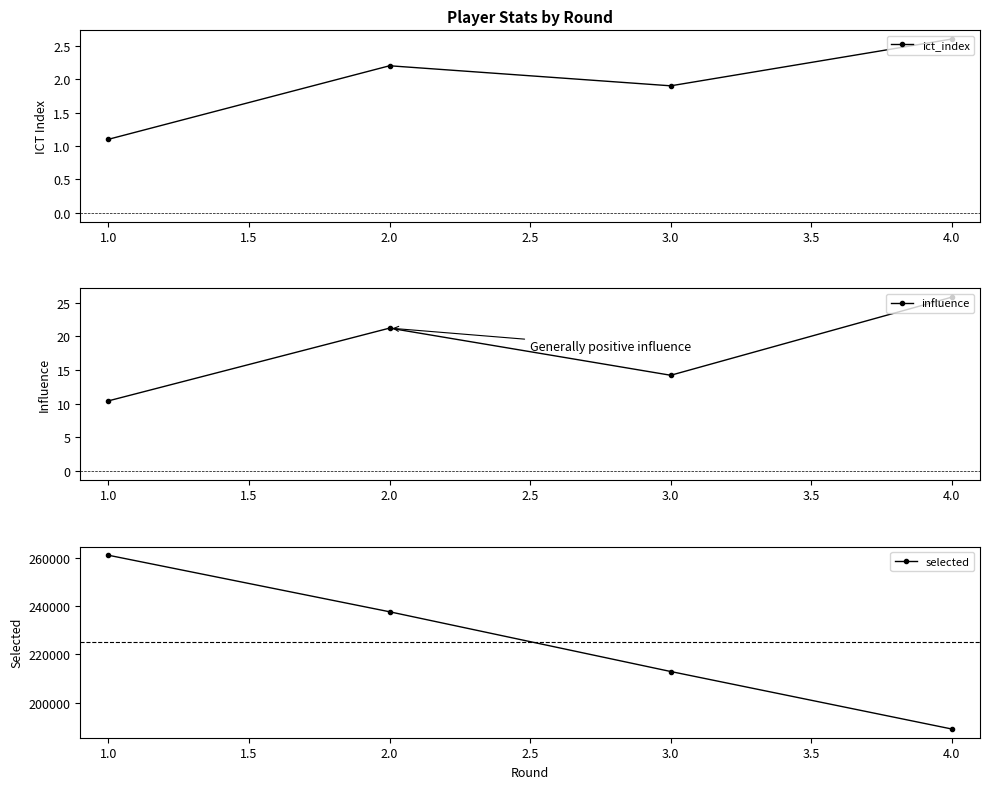

Reading left to right, list all the values displayed in this chart.

ict_index: 1.0=1.1	2.0=2.2	3.0=1.9	4.0=2.6
influence: 1.0=10.4	2.0=21.2	3.0=14.2	4.0=25.8
selected: 1.0=261010.0	2.0=237626.0	3.0=212917.0	4.0=189131.0